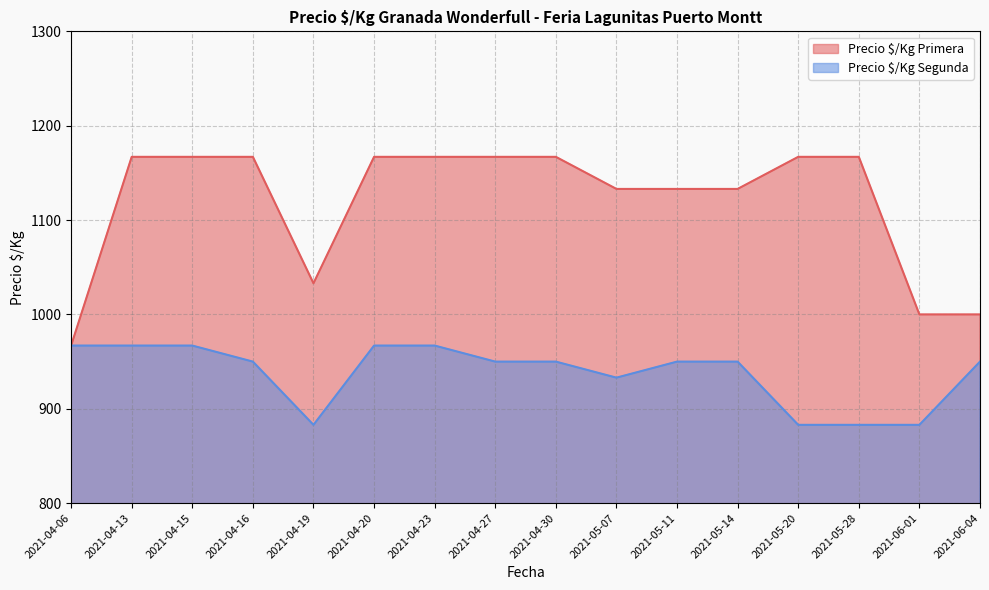

What is the label of the 12th point from the left?

2021-05-14